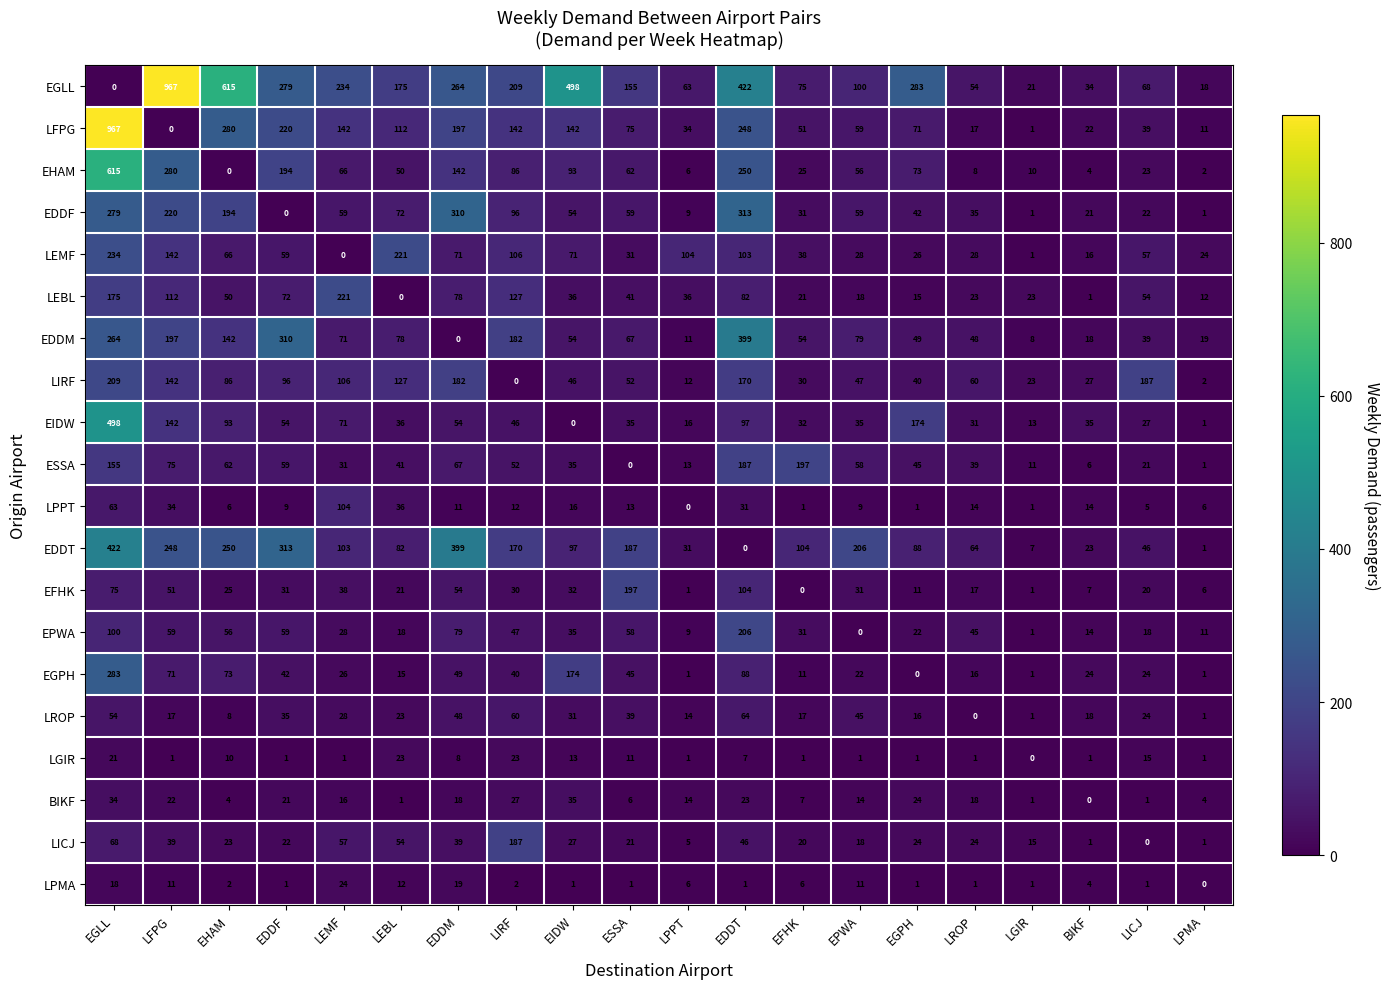

At which label does EHAM first exceed 62?

EGLL